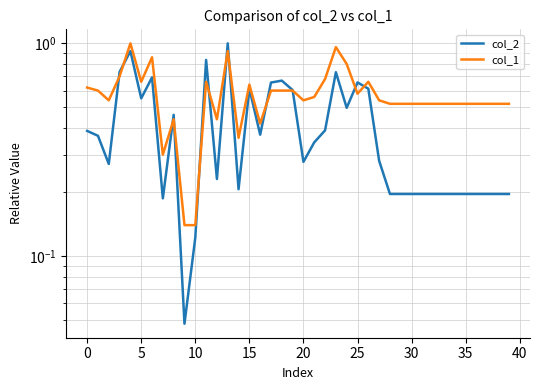

What is the value of the col_2 point at the 36th from the left?

0.5